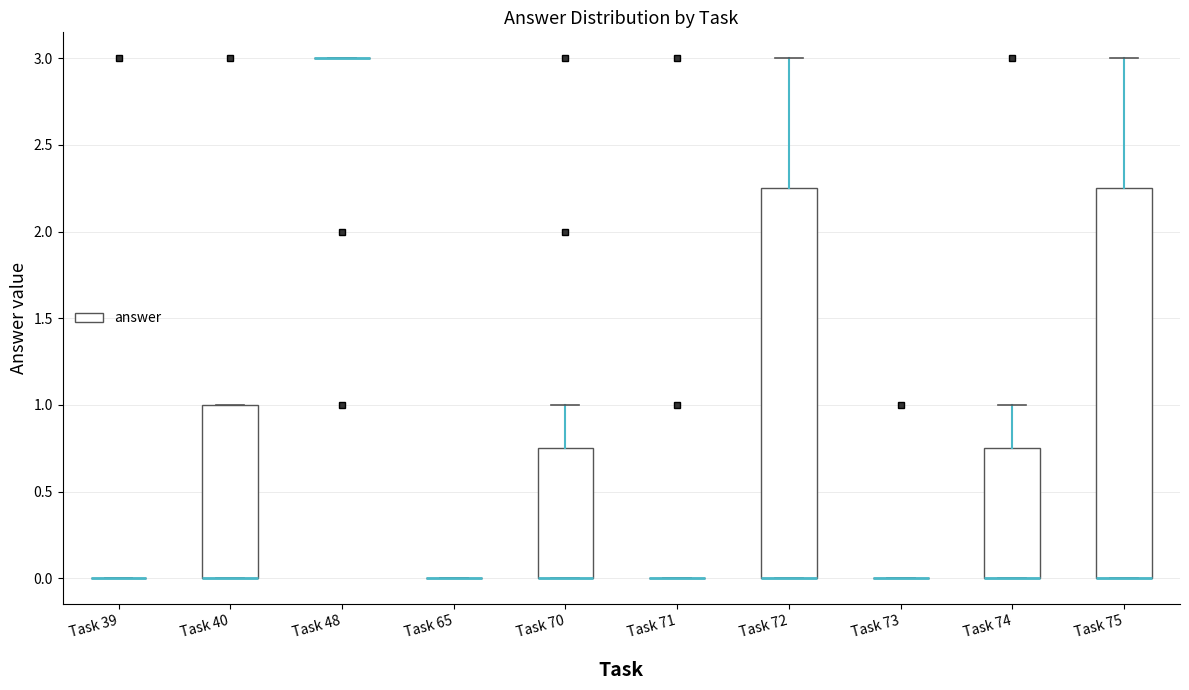

Reading left to right, transcribe this box plot: for each box, give where its median line is, the range the box spans, and where its two whiskers end, as read against the y-axis. The values are not printed on the chart, so give them approximately, as read against the axis.

Task 39: box collapsed to a line at 0.00, whiskers 0.00 to 0.00
Task 40: median 0.00 (drawn on the box's lower edge), box 0.00 to 1.00, whiskers 0.00 to 1.00
Task 48: box collapsed to a line at 3.00, whiskers 3.00 to 3.00
Task 65: box collapsed to a line at 0.00, whiskers 0.00 to 0.00
Task 70: median 0.00 (drawn on the box's lower edge), box 0.00 to 0.75, whiskers 0.00 to 1.00
Task 71: box collapsed to a line at 0.00, whiskers 0.00 to 0.00
Task 72: median 0.00 (drawn on the box's lower edge), box 0.00 to 2.25, whiskers 0.00 to 3.00
Task 73: box collapsed to a line at 0.00, whiskers 0.00 to 0.00
Task 74: median 0.00 (drawn on the box's lower edge), box 0.00 to 0.75, whiskers 0.00 to 1.00
Task 75: median 0.00 (drawn on the box's lower edge), box 0.00 to 2.25, whiskers 0.00 to 3.00